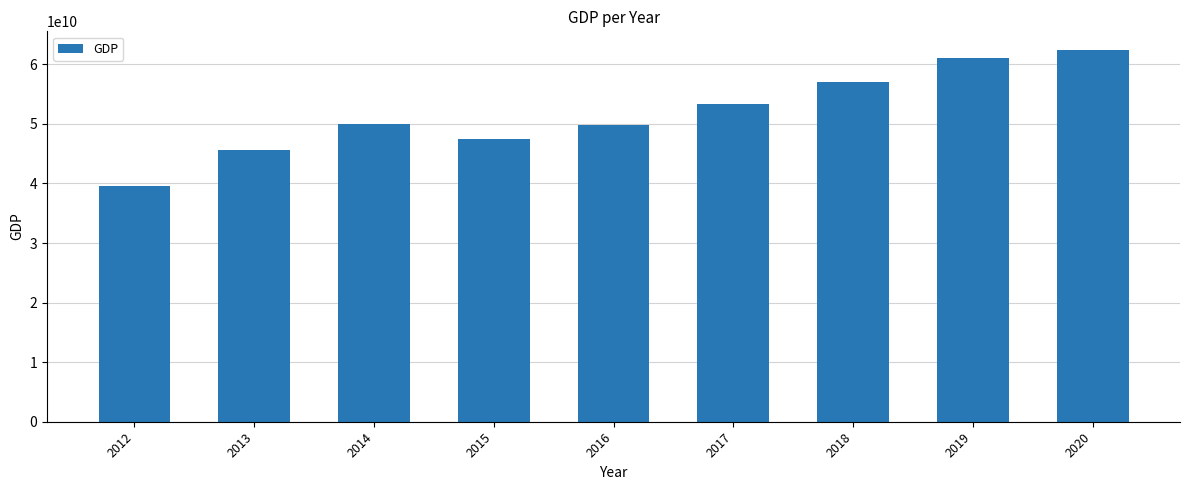

How many data points are less than 49964788814?

4